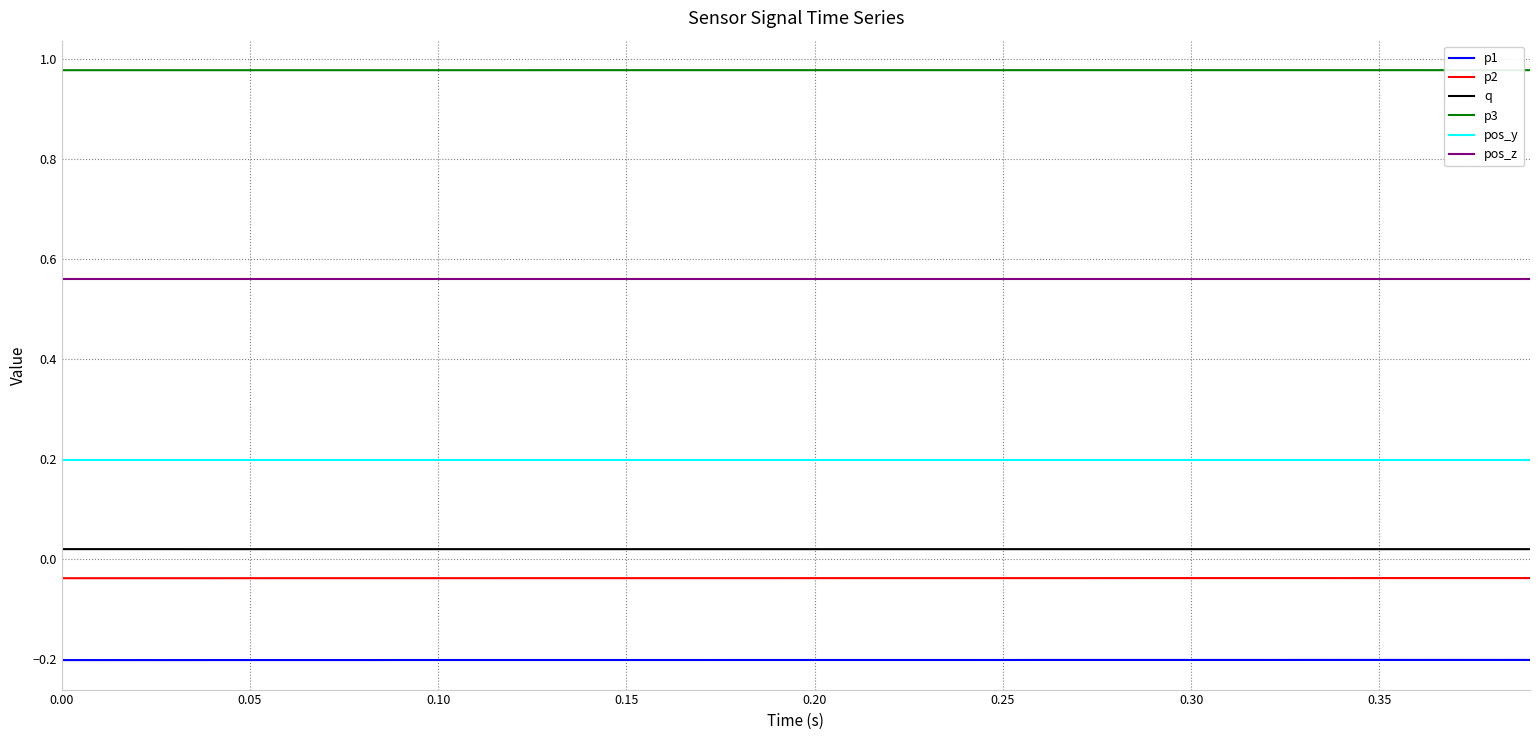

True or false: q and pos_z intersect in this chart.

False